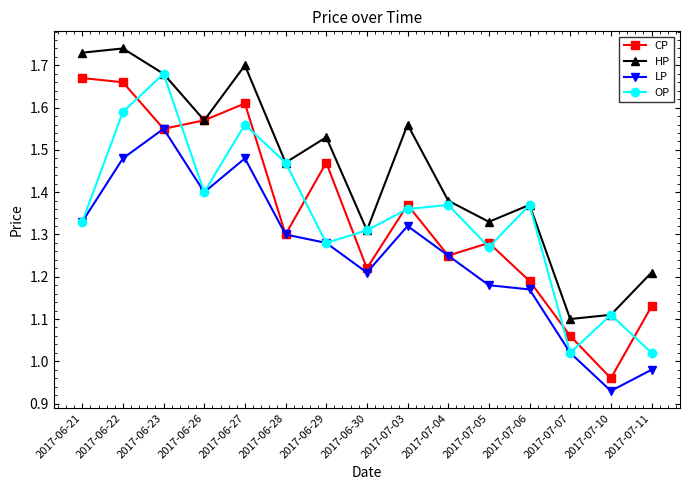

Does the chart have visible grid lines?

No